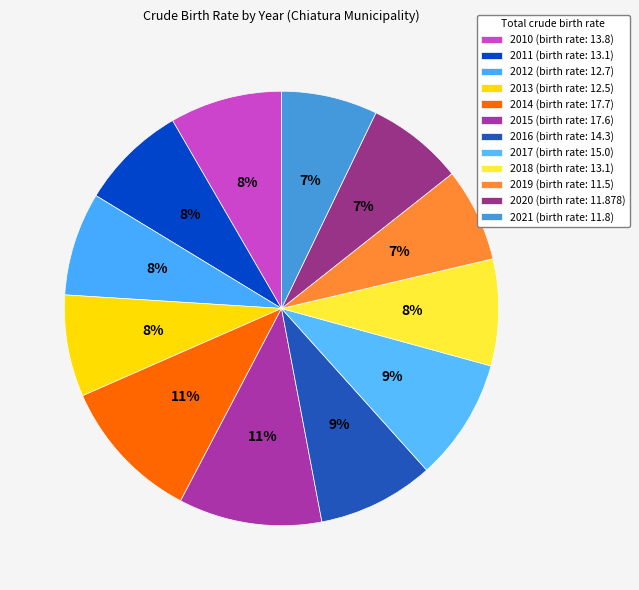

Is there any slice that represents more than half of the pie?

No